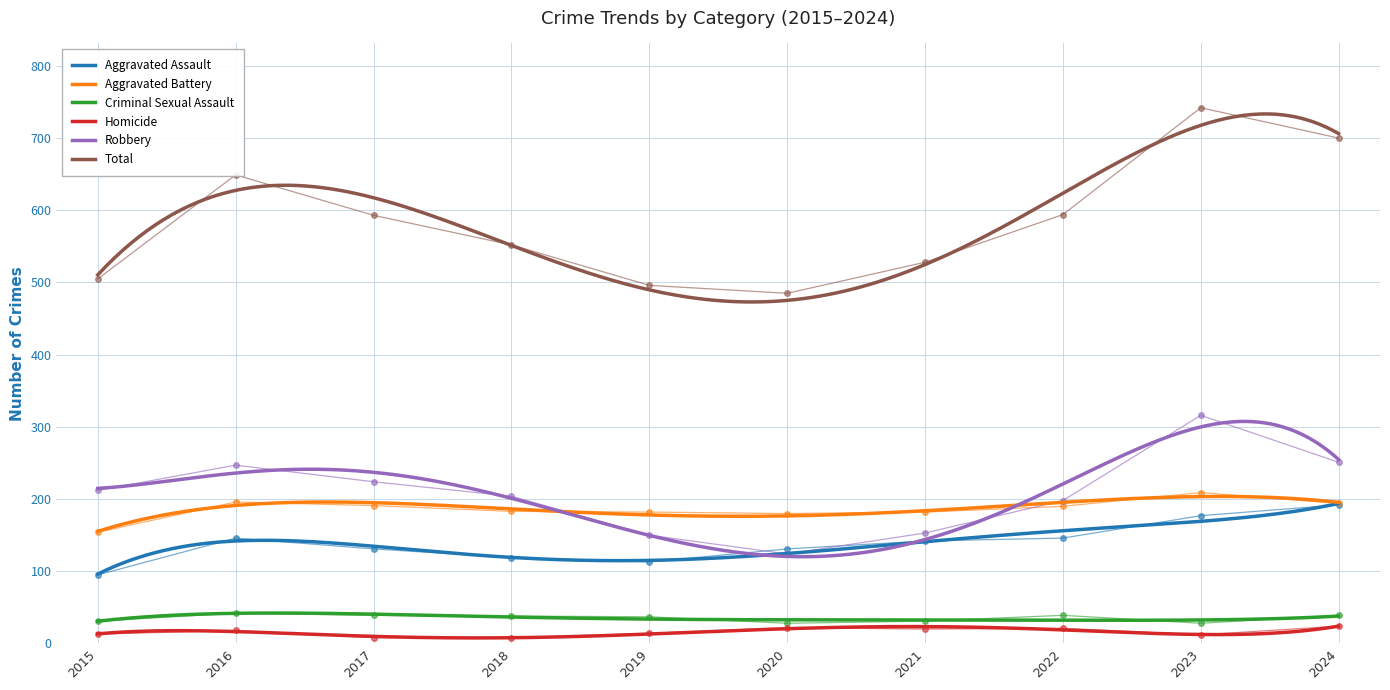

What is the maximum value for Homicide?

24.0